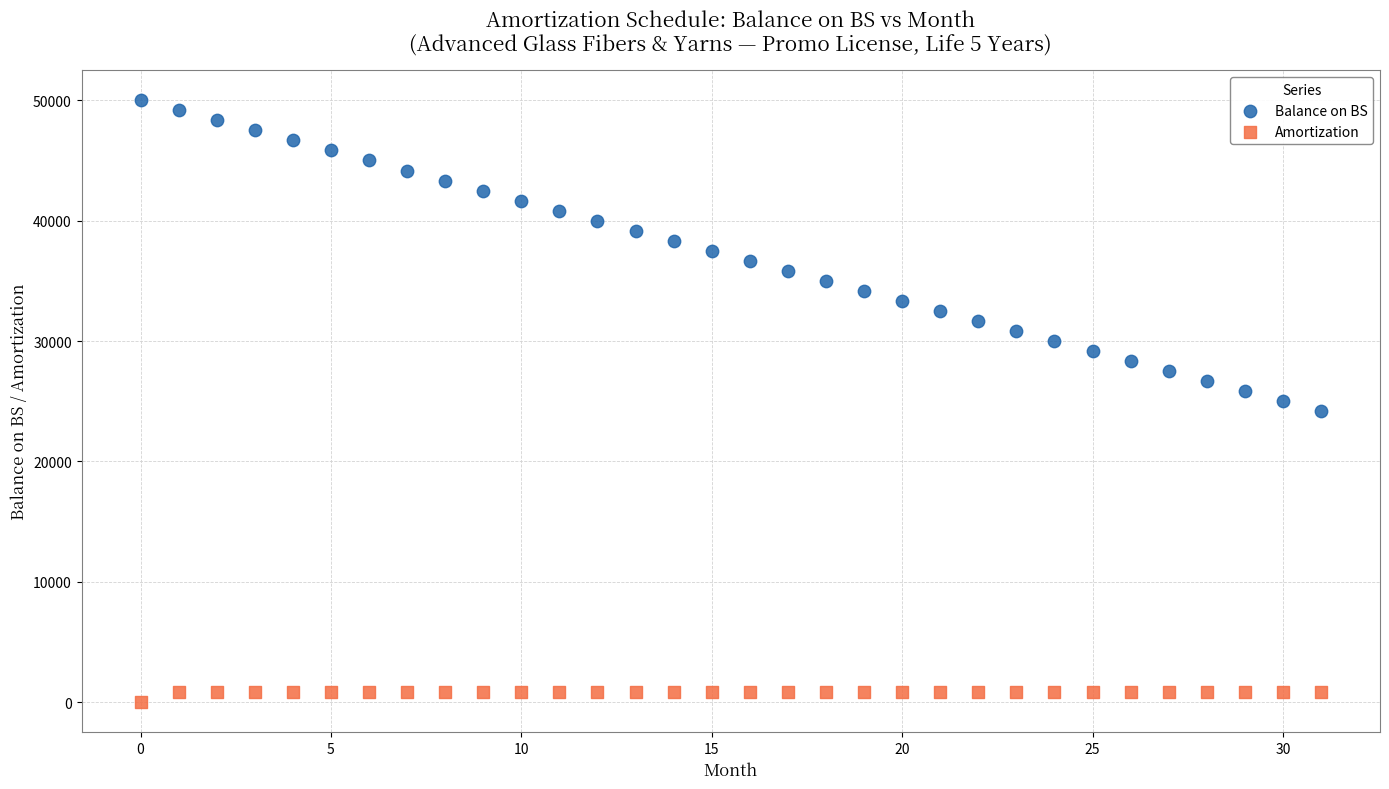

Which series contains the lowest Y value?

Amortization